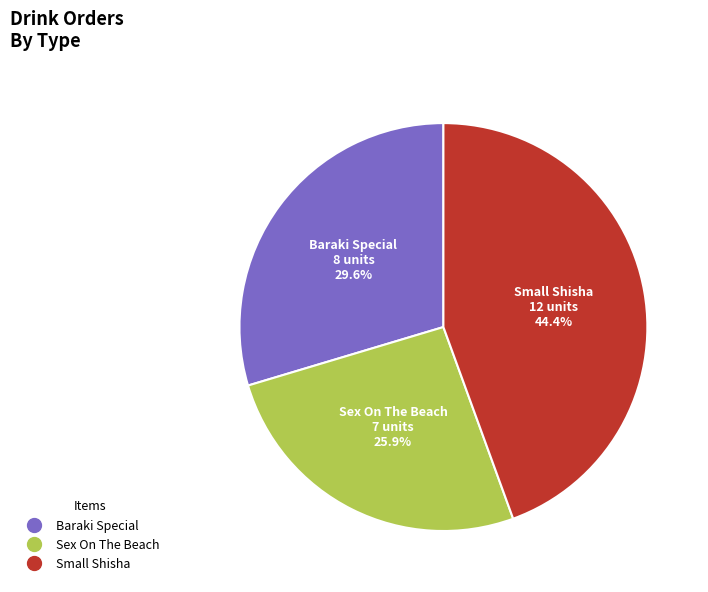

How much of the chart is everything except Sex On The Beach?

74.1%